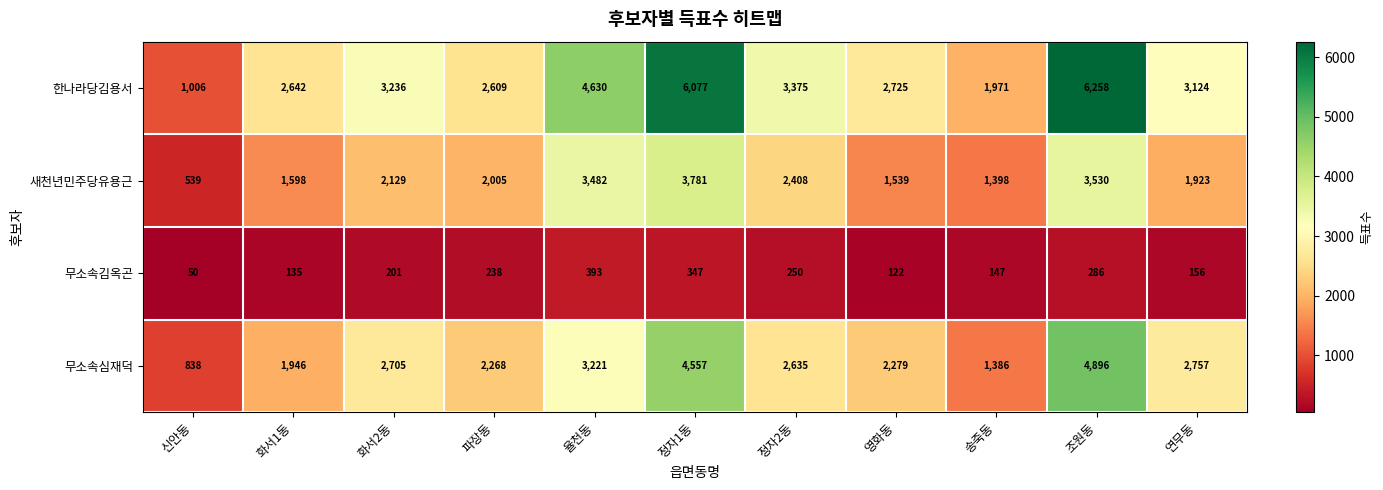

Count the number of data series in this chart.

4